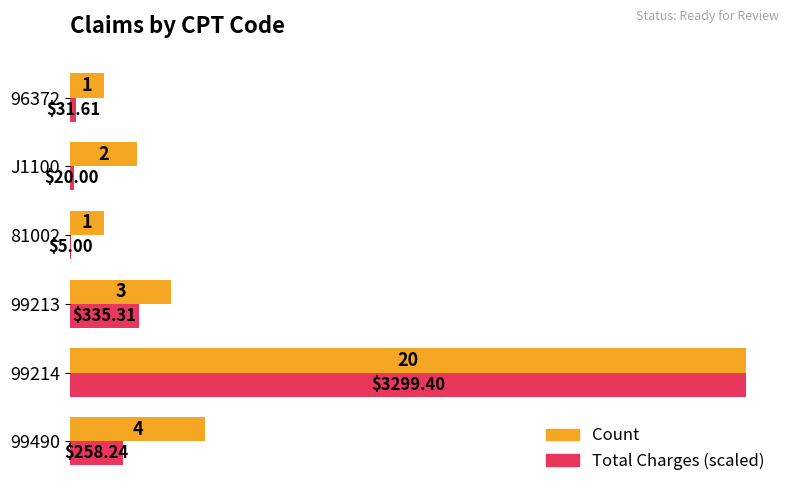

What is the sum of all Count values?

31.0